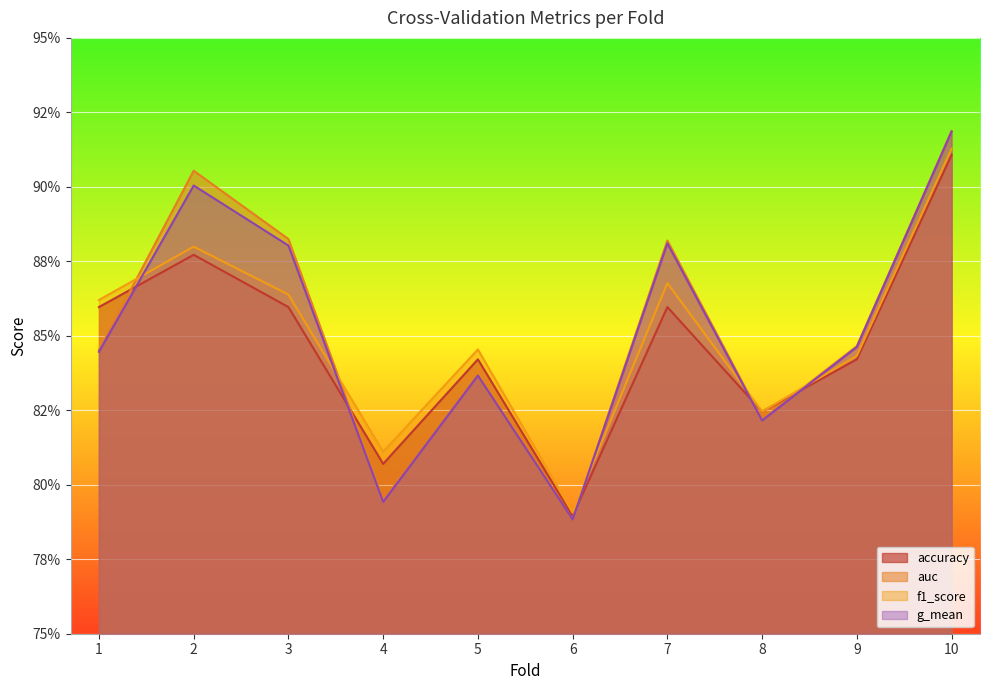

How many interior local valleys does the auc series have?

3